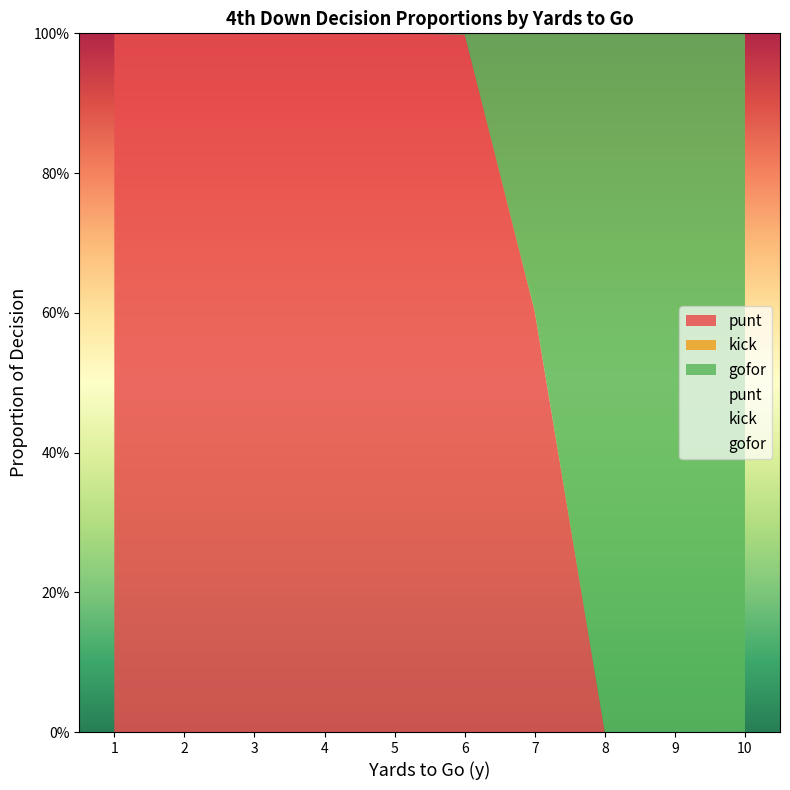

Reading left to right, extract all data points from this chart.

punt: 1=1.0	2=1.0	3=1.0	4=1.0	5=1.0	6=1.0	7=0.6	8=0.0	9=0.0	10=0.0
gofor: 1=0.0	2=0.0	3=0.0	4=0.0	5=0.0	6=0.0	7=0.4	8=1.0	9=1.0	10=1.0
kick: 1=0.0	2=0.0	3=0.0	4=0.0	5=0.0	6=0.0	7=0.0	8=0.0	9=0.0	10=0.0